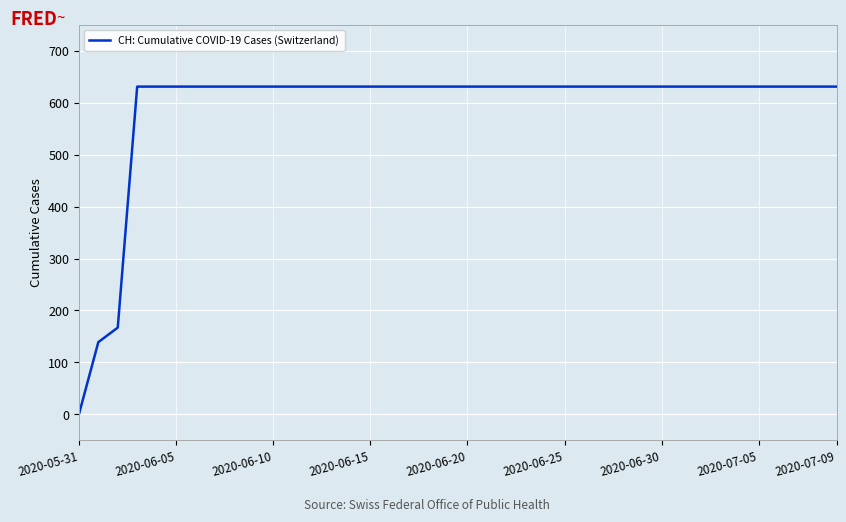

What is the difference between the maximum and minimum values?

631